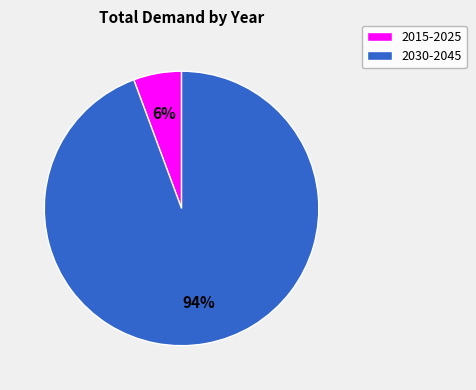

Is there any slice that represents more than half of the pie?

Yes